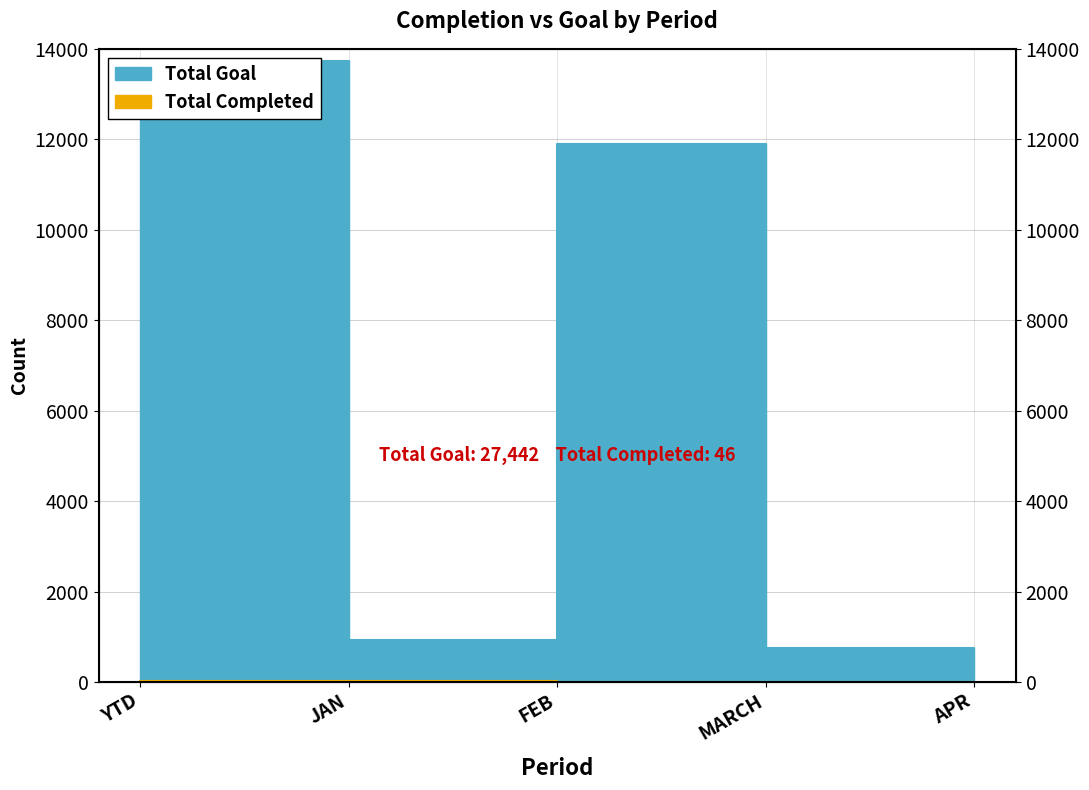

What is the spread (max minus min) of values at JAN?

898